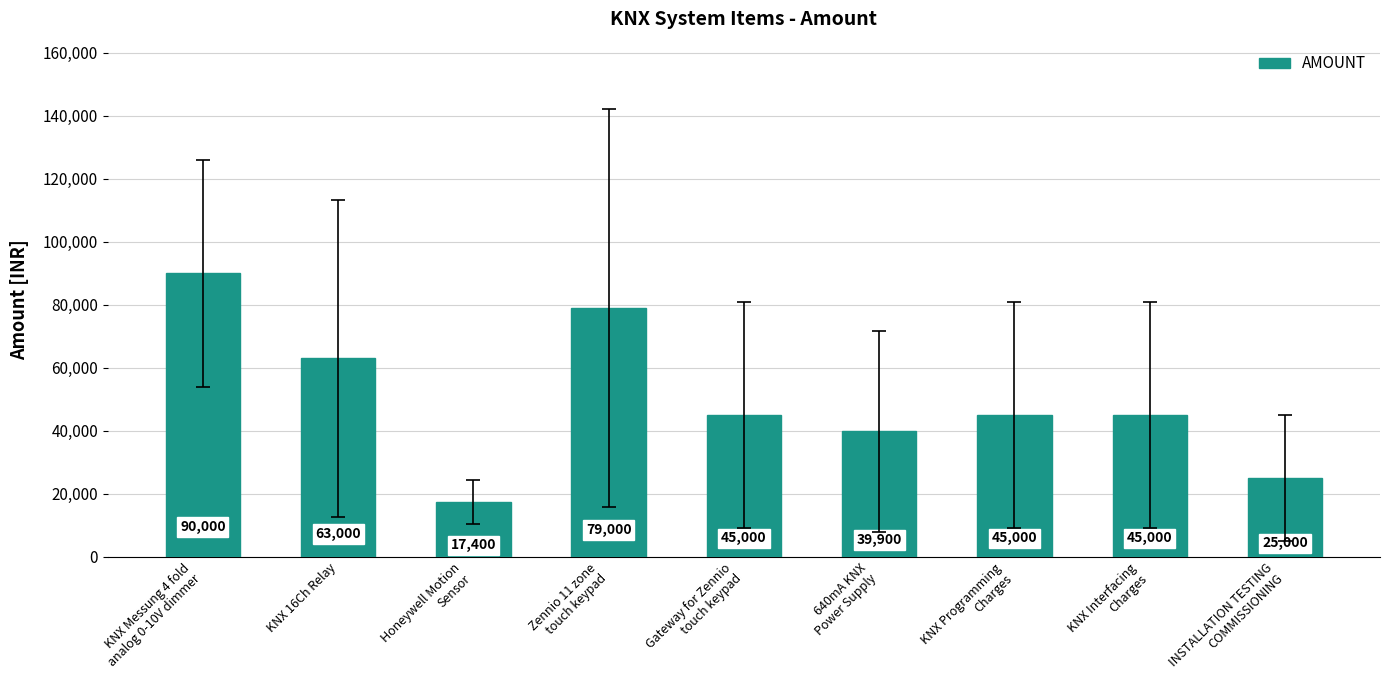

What position from the left is Gateway for Zennio
touch keypad?

5